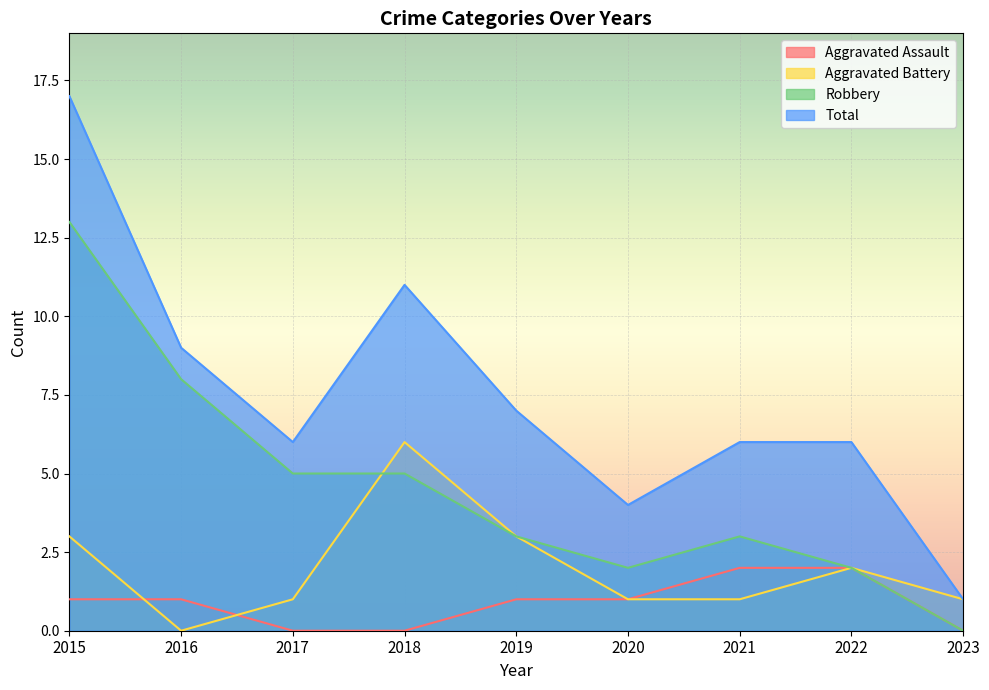

At which label does Aggravated Assault first exceed 1?

2021